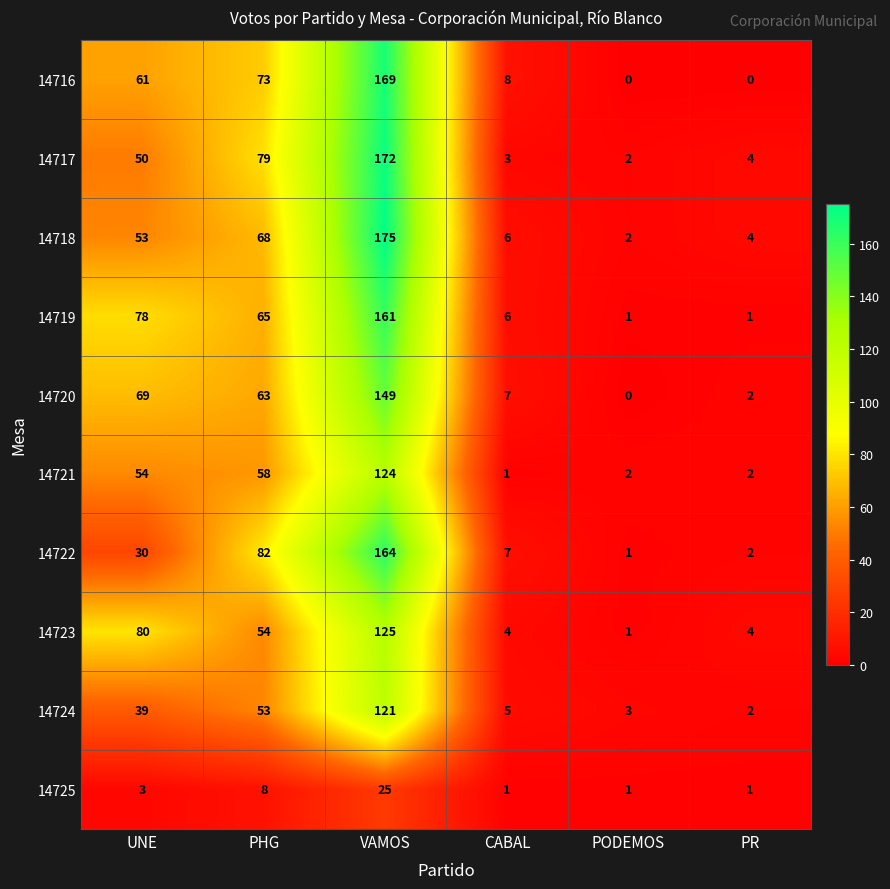

Where is 14722 nearest to the value 82?

PHG